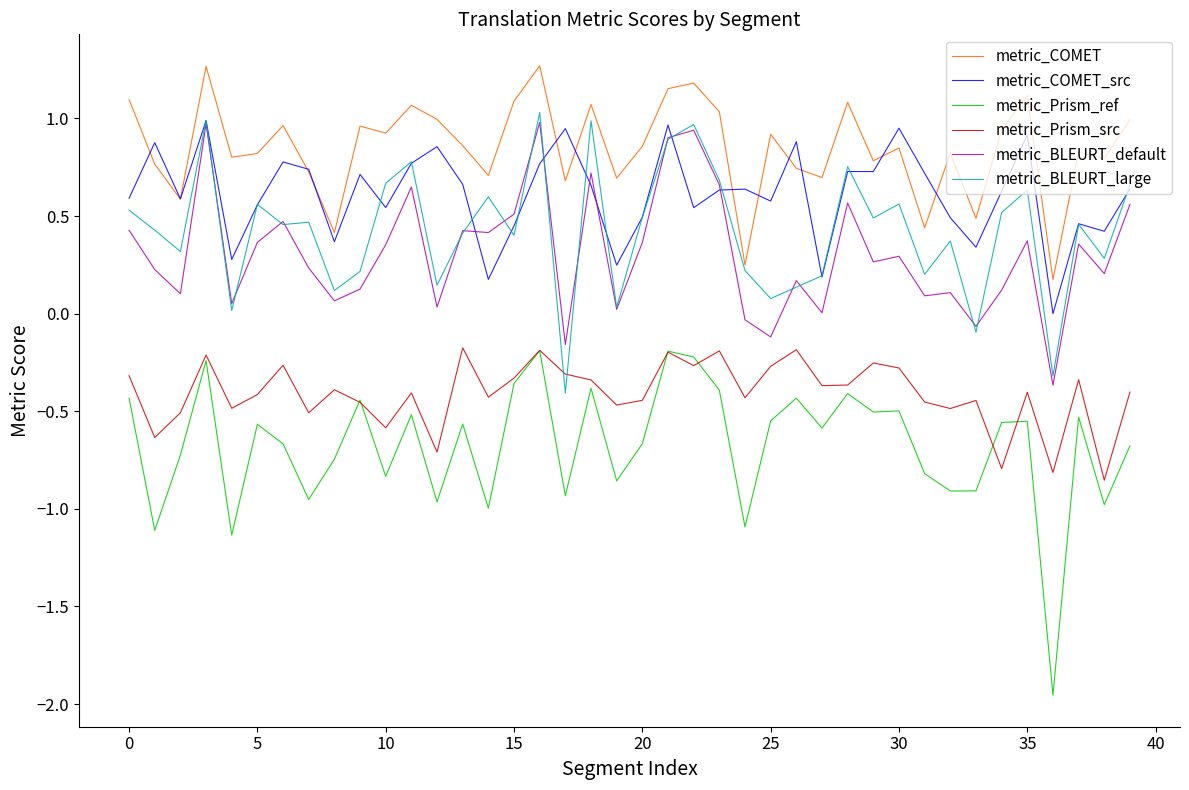

Which series has the largest total across all categories?

metric_COMET